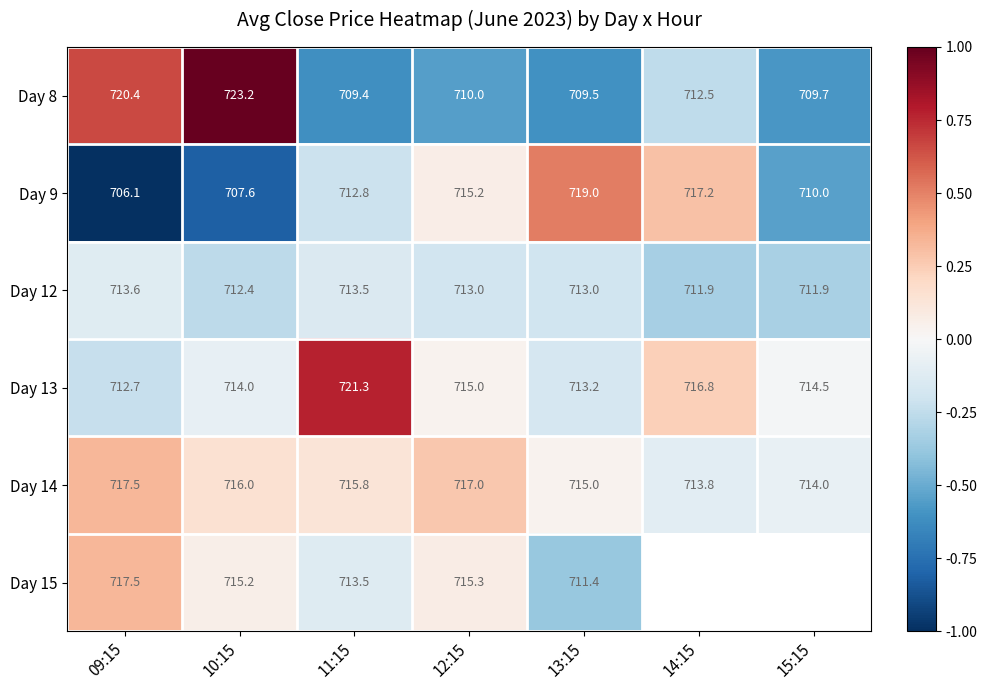

Is the value of Day 8 at 14:15 greater than the value of Day 12 at 14:15?

Yes